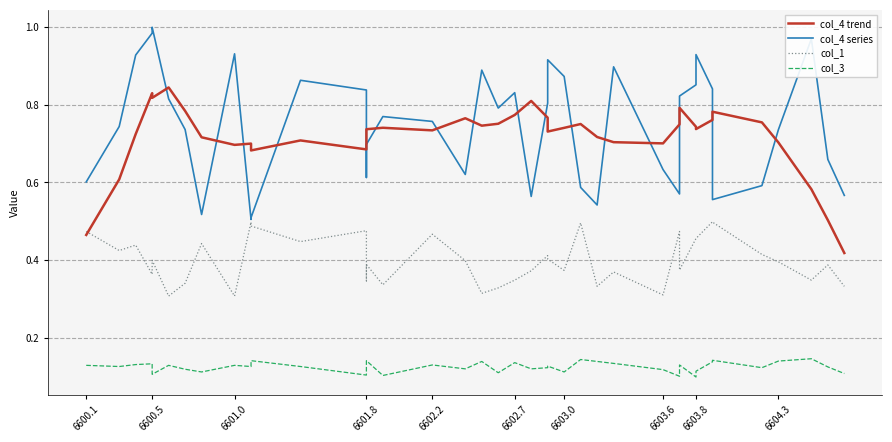

How many interior local peaks does the col_3 series have?

13